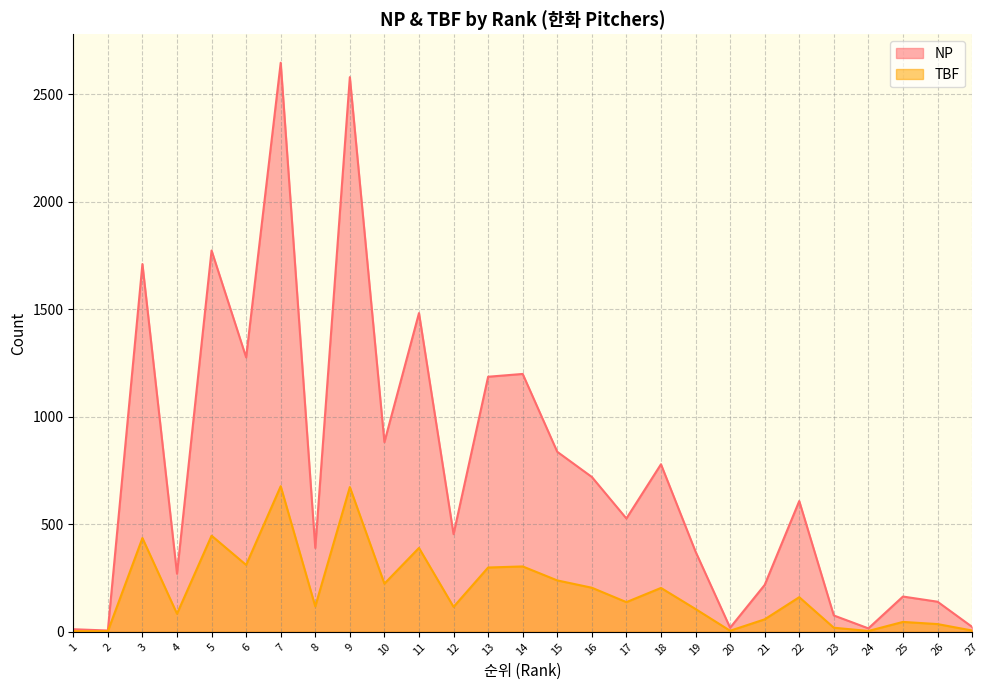

Which series has the largest range (max minus min)?

NP